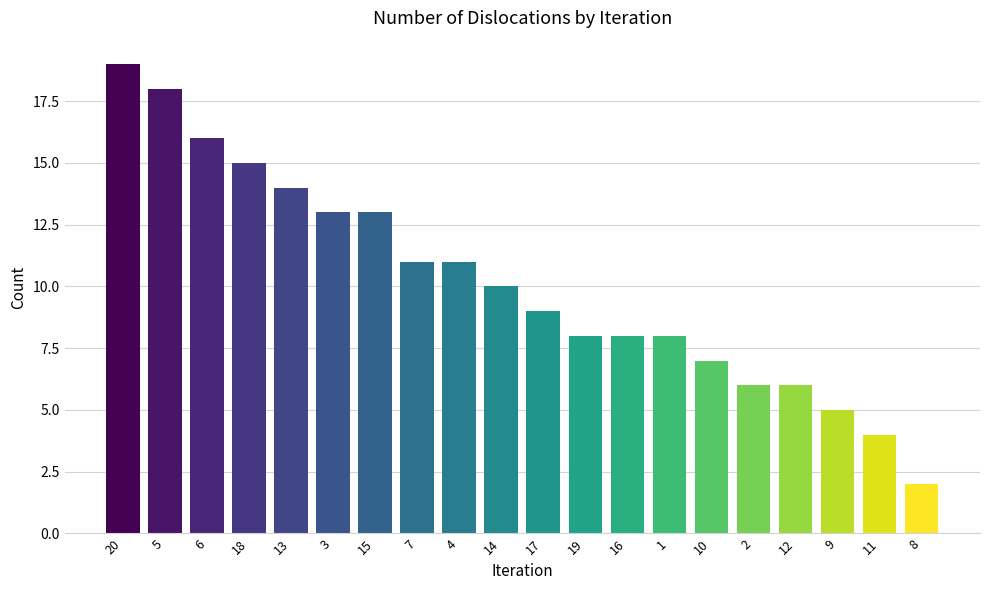

Is it true that the value at 7 is 11?

True